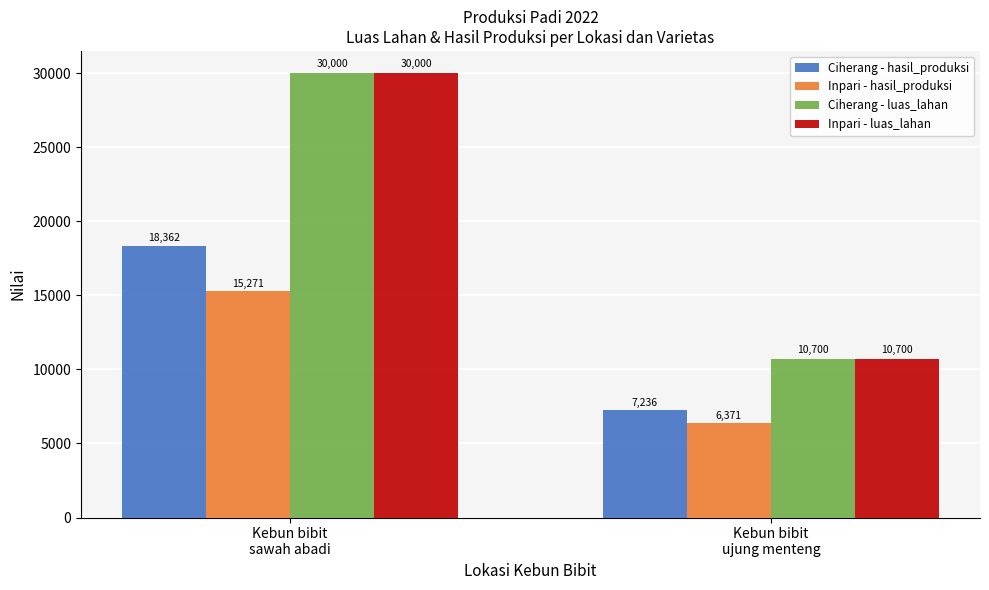

How many bars are there in total?

8